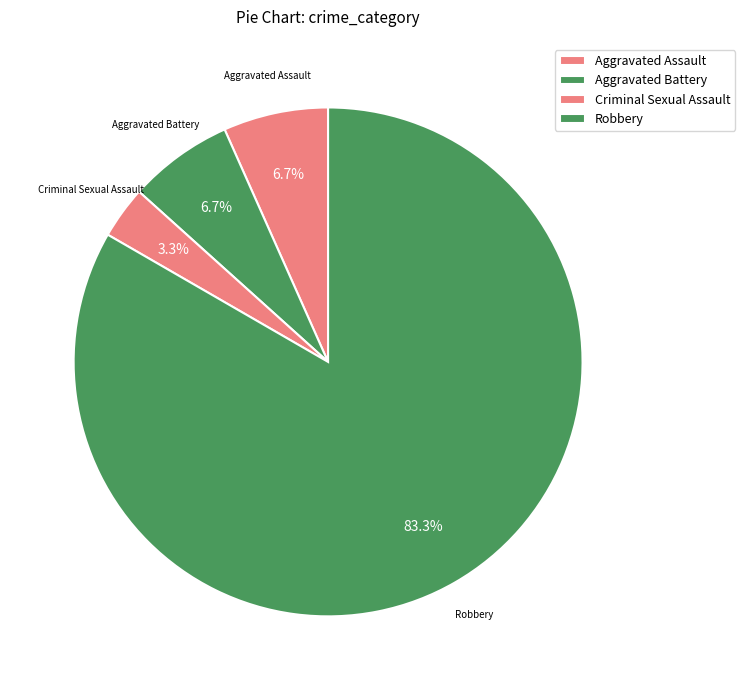

How many slices are in this pie chart?

4